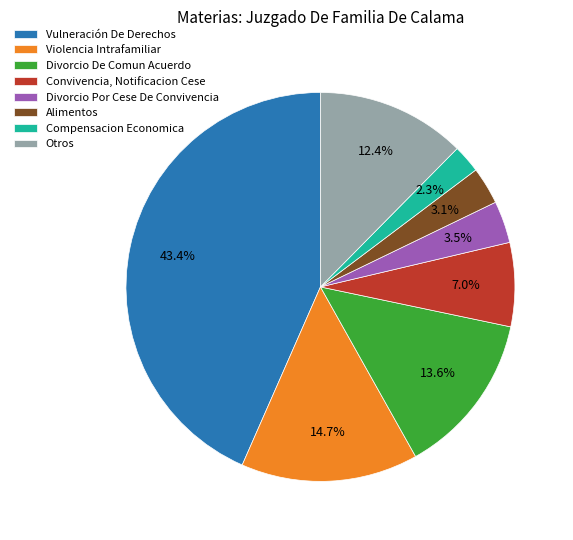

Between Divorcio De Comun Acuerdo and Vulneración De Derechos, which is larger?

Vulneración De Derechos